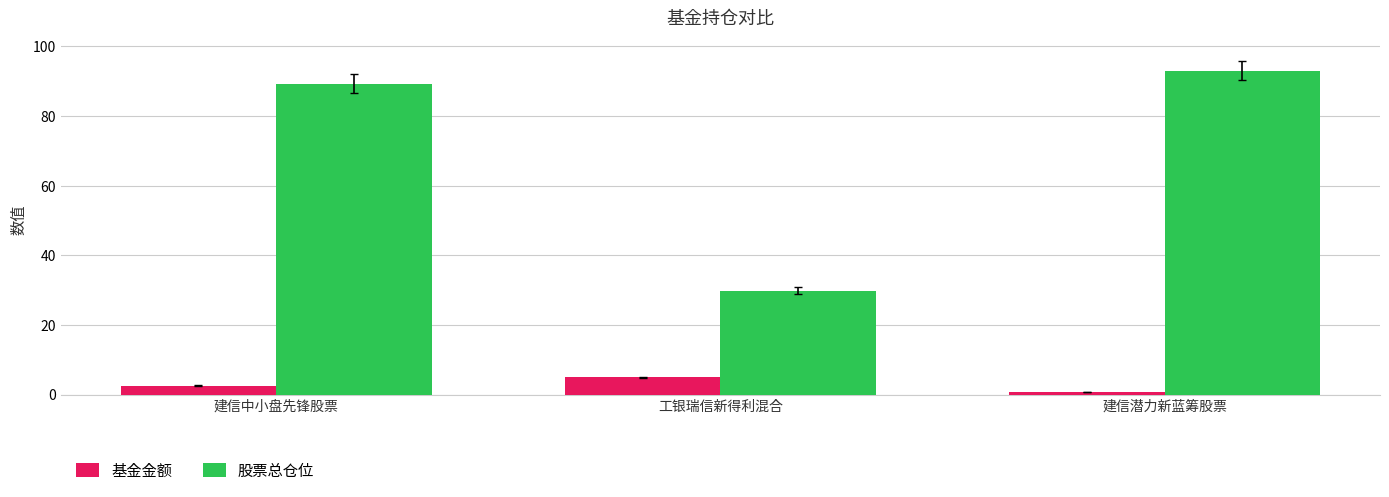

What is the approximate value of 股票总仓位 at 建信中小盘先锋股票?

89.3